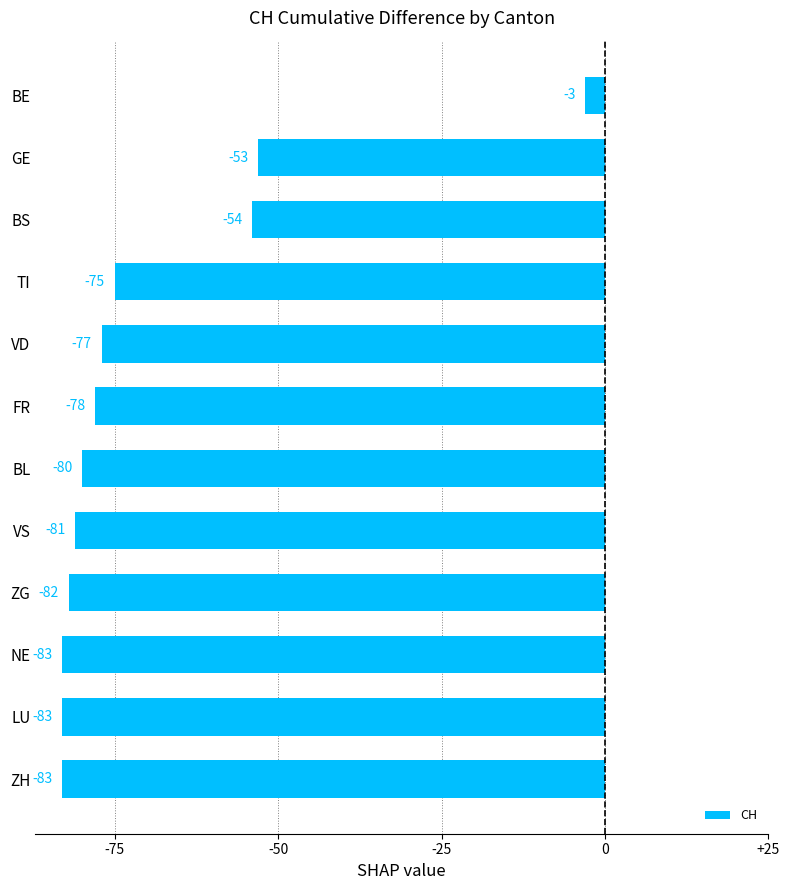

Which category has the highest value across all series?

BE